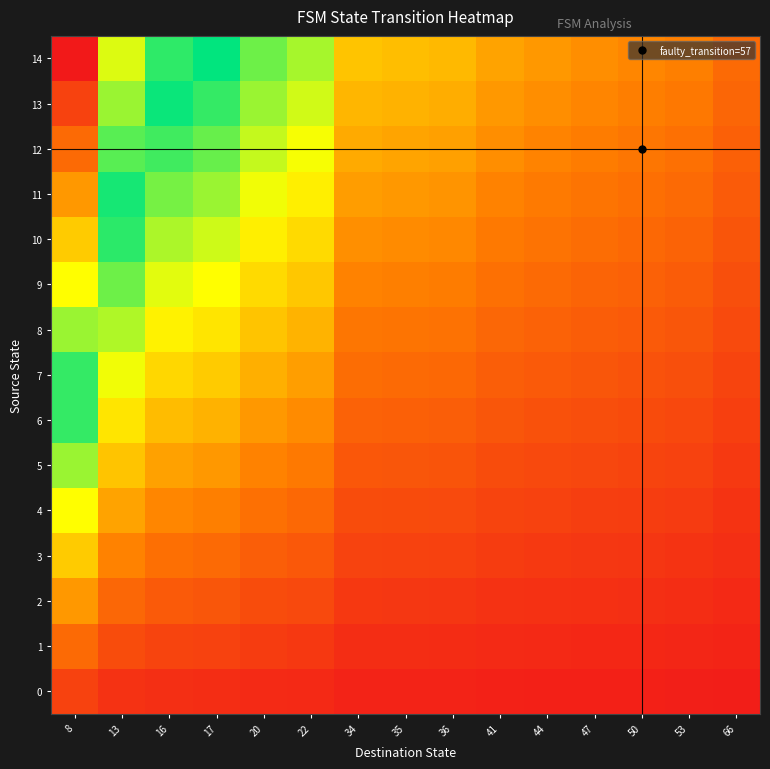

Reading left to right, list all the values displayed in this chart.

0: 8=0.1	13=0.0	16=0.0	17=0.0	20=0.0	22=0.0	34=0.0	35=0.0	36=0.0	41=0.0	44=0.0	47=0.0	50=0.0	53=0.0	66=0.0
1: 8=0.1	13=0.1	16=0.1	17=0.1	20=0.1	22=0.1	34=0.0	35=0.0	36=0.0	41=0.0	44=0.0	47=0.0	50=0.0	53=0.0	66=0.0
2: 8=0.2	13=0.1	16=0.1	17=0.1	20=0.1	22=0.1	34=0.1	35=0.0	36=0.0	41=0.0	44=0.0	47=0.0	50=0.0	53=0.0	66=0.0
3: 8=0.3	13=0.2	16=0.1	17=0.1	20=0.1	22=0.1	34=0.1	35=0.1	36=0.1	41=0.1	44=0.1	47=0.0	50=0.0	53=0.0	66=0.0
4: 8=0.3	13=0.2	16=0.2	17=0.2	20=0.1	22=0.1	34=0.1	35=0.1	36=0.1	41=0.1	44=0.1	47=0.1	50=0.1	53=0.1	66=0.0
5: 8=0.4	13=0.3	16=0.2	17=0.2	20=0.2	22=0.2	34=0.1	35=0.1	36=0.1	41=0.1	44=0.1	47=0.1	50=0.1	53=0.1	66=0.1
6: 8=0.5	13=0.3	16=0.2	17=0.2	20=0.2	22=0.2	34=0.1	35=0.1	36=0.1	41=0.1	44=0.1	47=0.1	50=0.1	53=0.1	66=0.1
7: 8=0.5	13=0.3	16=0.3	17=0.3	20=0.2	22=0.2	34=0.1	35=0.1	36=0.1	41=0.1	44=0.1	47=0.1	50=0.1	53=0.1	66=0.1
8: 8=0.6	13=0.4	16=0.3	17=0.3	20=0.3	22=0.2	34=0.2	35=0.1	36=0.1	41=0.1	44=0.1	47=0.1	50=0.1	53=0.1	66=0.1
9: 8=0.7	13=0.4	16=0.4	17=0.3	20=0.3	22=0.3	34=0.2	35=0.2	36=0.2	41=0.1	44=0.1	47=0.1	50=0.1	53=0.1	66=0.1
10: 8=0.7	13=0.5	16=0.4	17=0.4	20=0.3	22=0.3	34=0.2	35=0.2	36=0.2	41=0.2	44=0.1	47=0.1	50=0.1	53=0.1	66=0.1
11: 8=0.8	13=0.5	16=0.4	17=0.4	20=0.3	22=0.3	34=0.2	35=0.2	36=0.2	41=0.2	44=0.2	47=0.1	50=0.1	53=0.1	66=0.1
12: 8=0.9	13=0.6	16=0.5	17=0.4	20=0.4	22=0.3	34=0.2	35=0.2	36=0.2	41=0.2	44=0.2	47=0.2	50=0.2	53=0.1	66=0.1
13: 8=0.9	13=0.6	16=0.5	17=0.5	20=0.4	22=0.4	34=0.2	35=0.2	36=0.2	41=0.2	44=0.2	47=0.2	50=0.2	53=0.2	66=0.1
14: 8=1.0	13=0.6	16=0.5	17=0.5	20=0.4	22=0.4	34=0.3	35=0.2	36=0.2	41=0.2	44=0.2	47=0.2	50=0.2	53=0.2	66=0.1